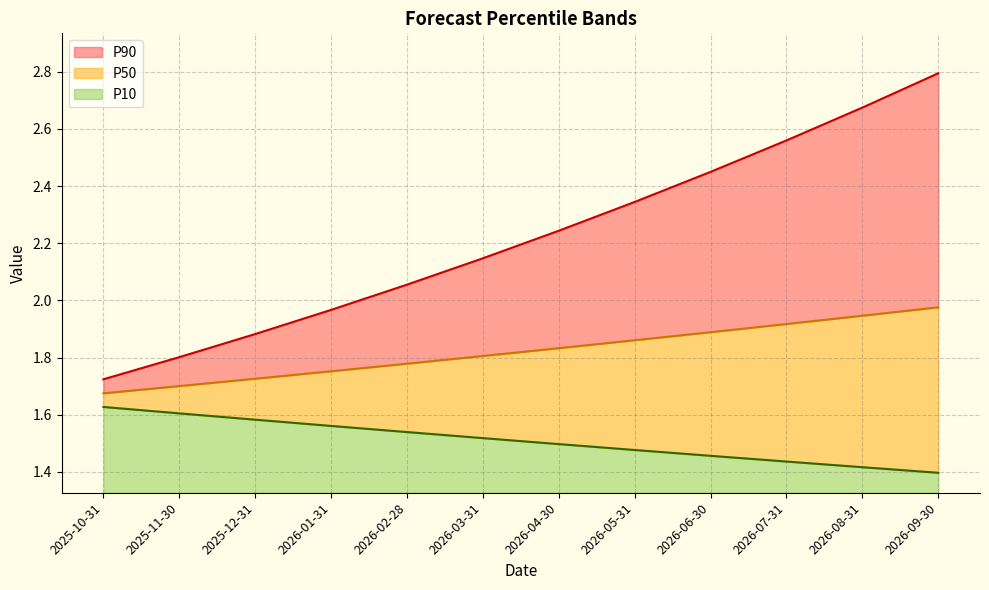

What is the maximum value shown in the chart?

2.8